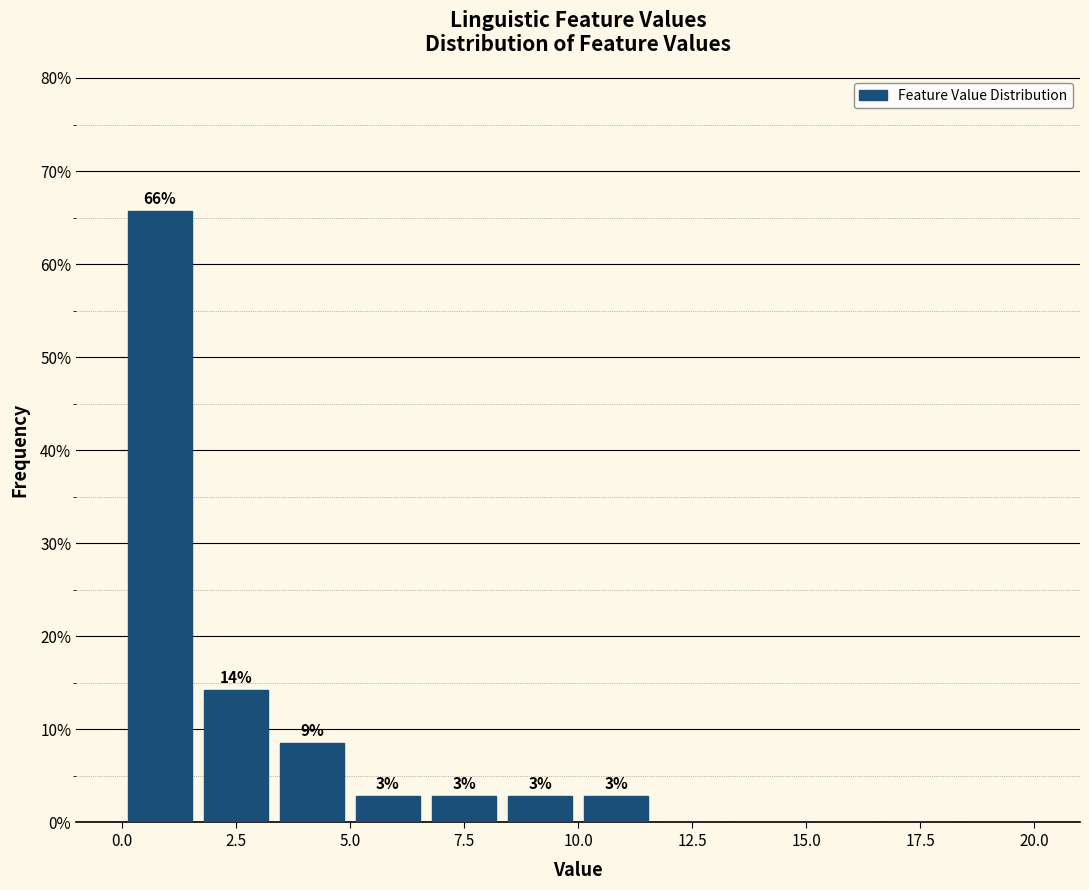

Read against the x-axis, roughly where is the centre of the tallest bar?

1.0